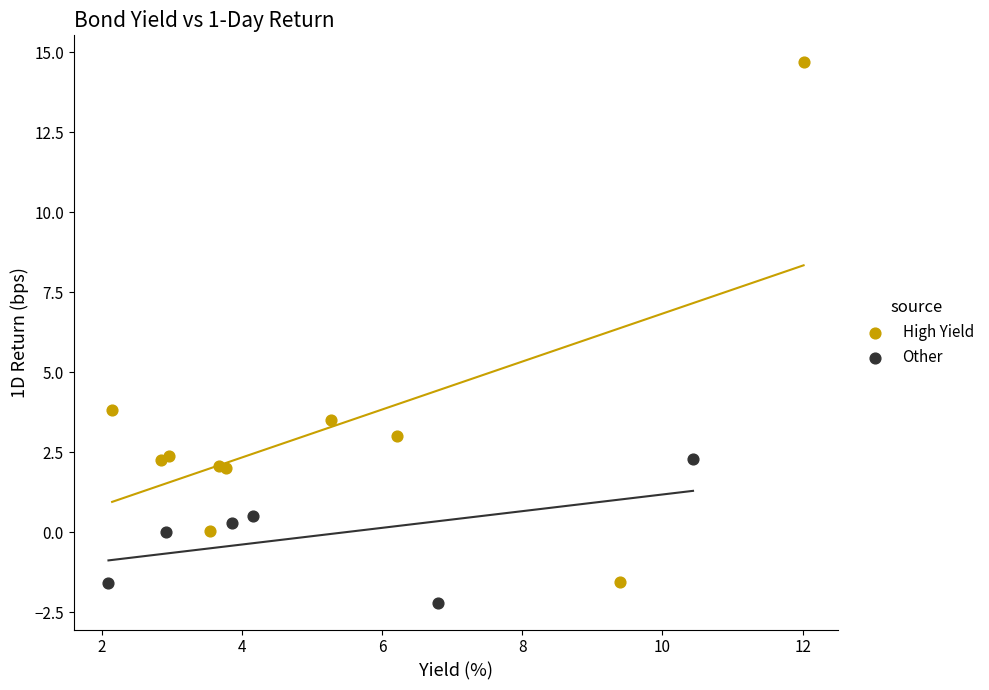

Which series has the widest spread of Y values?

High Yield